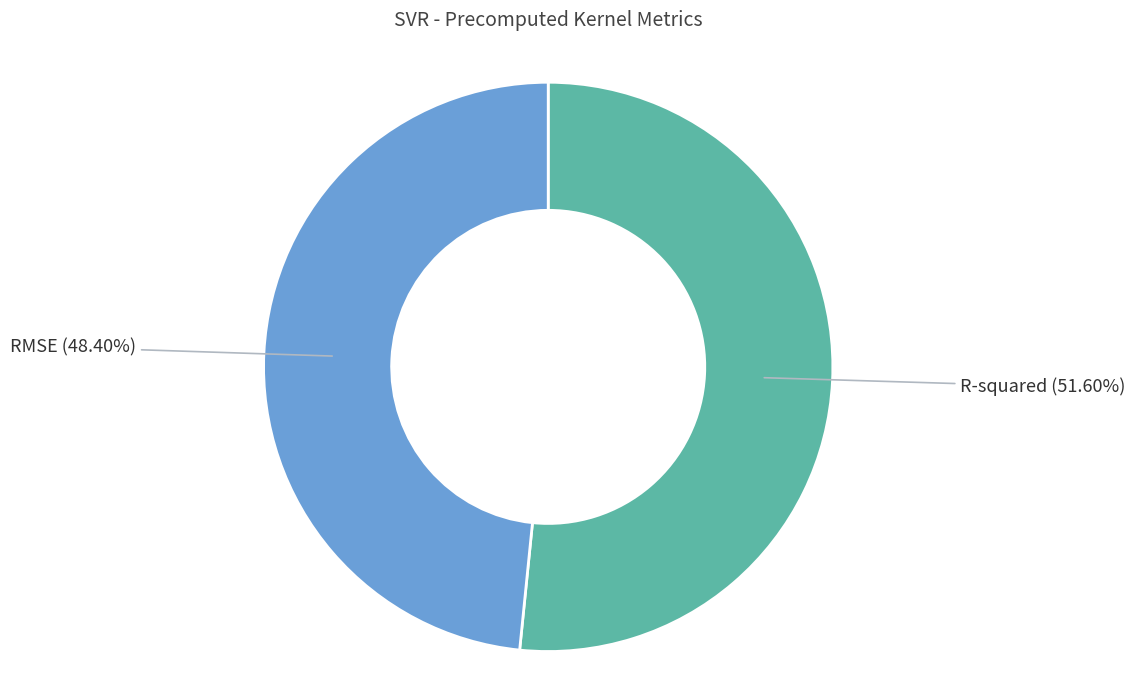

Is there a majority slice in this chart?

Yes